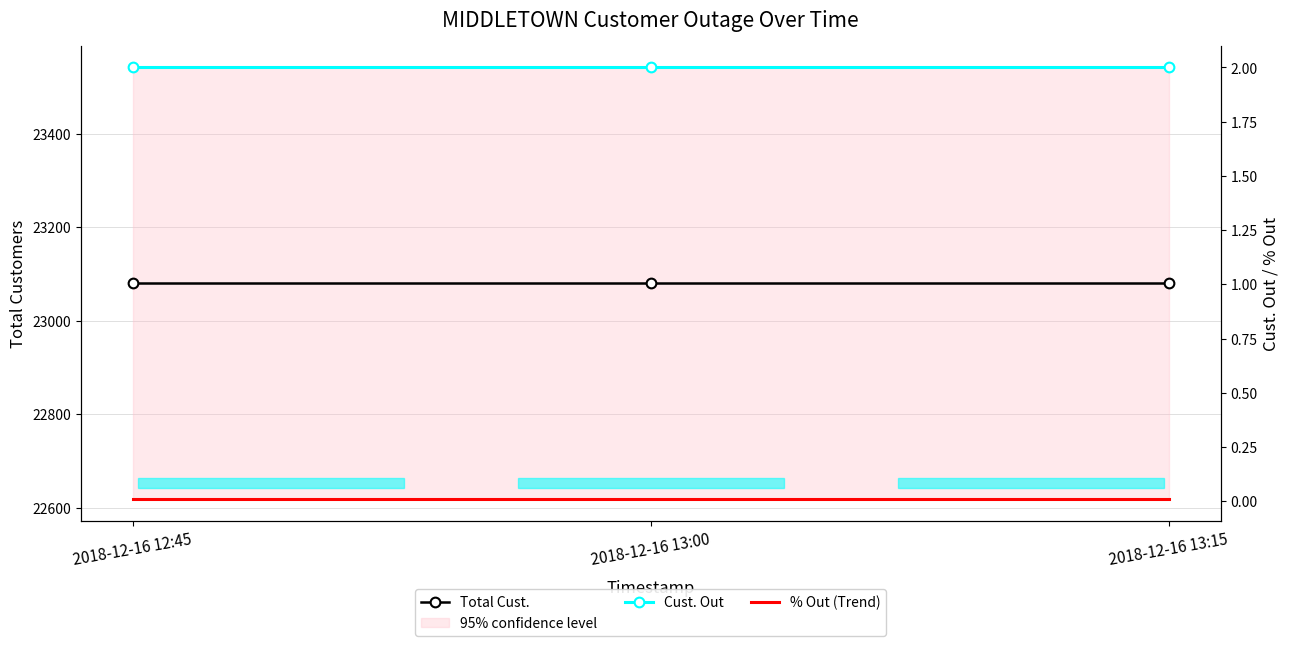

Which has a higher value, 2018-12-16 12:45 or 2018-12-16 13:00?

2018-12-16 12:45